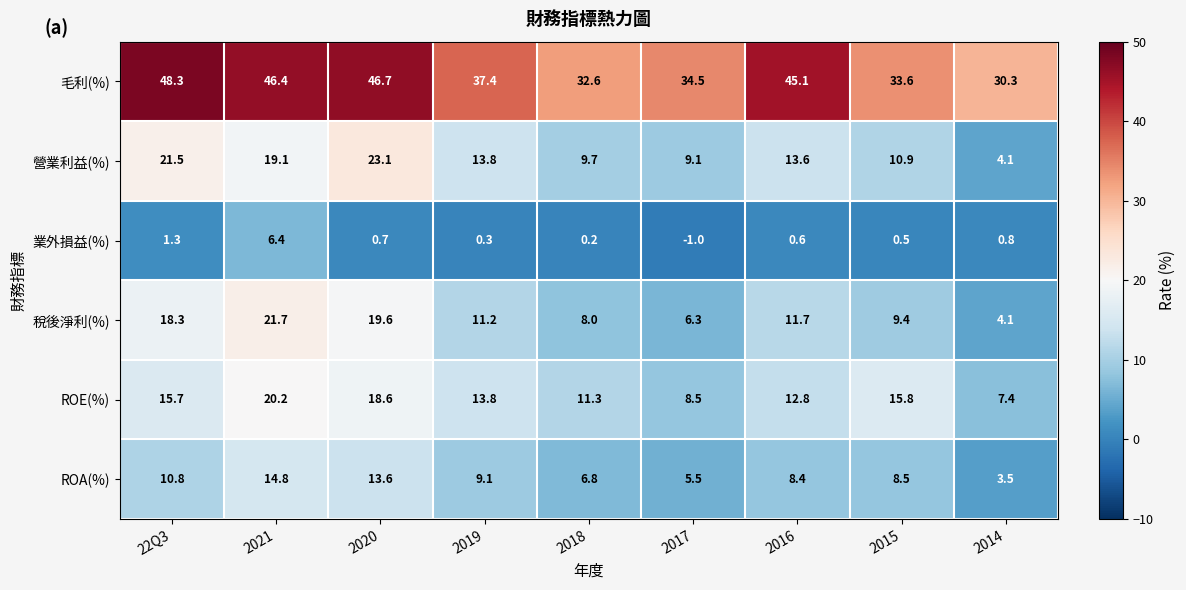

What is the difference between the maximum and minimum values in the ROA(%) series?

11.3